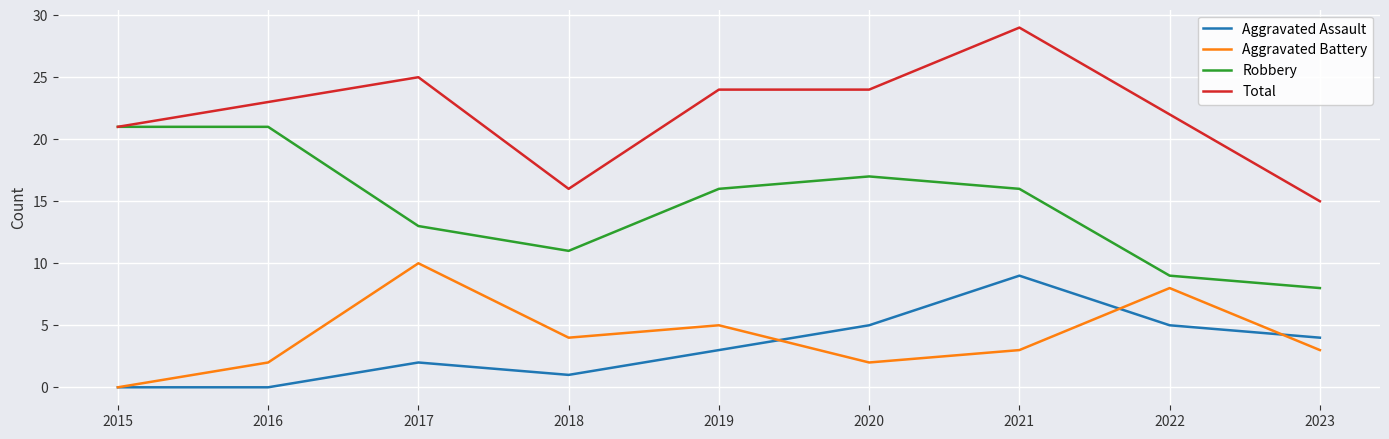

The Robbery series shows 11 at 2019. True or false?

False